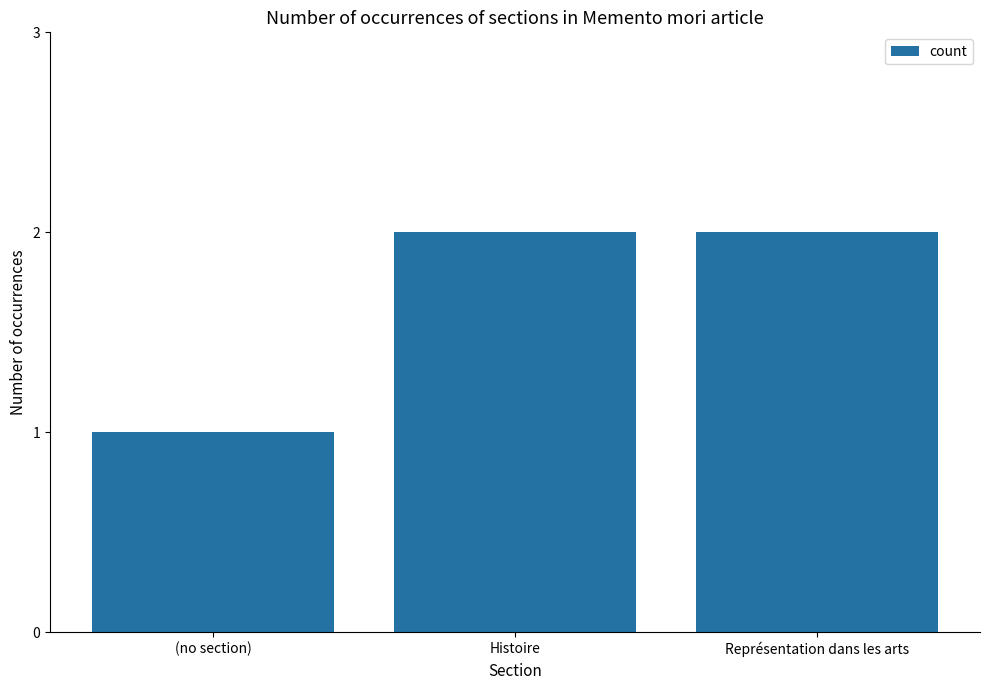

True or false: the data shows 0 at (no section).

False